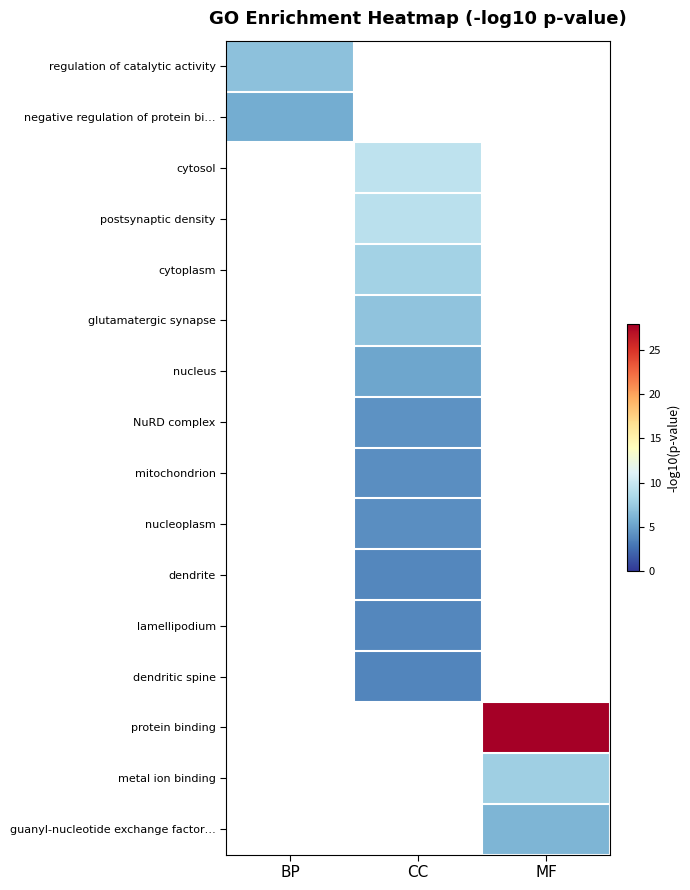

The regulation of catalytic activity series shows 3.6 at BP. True or false?

False